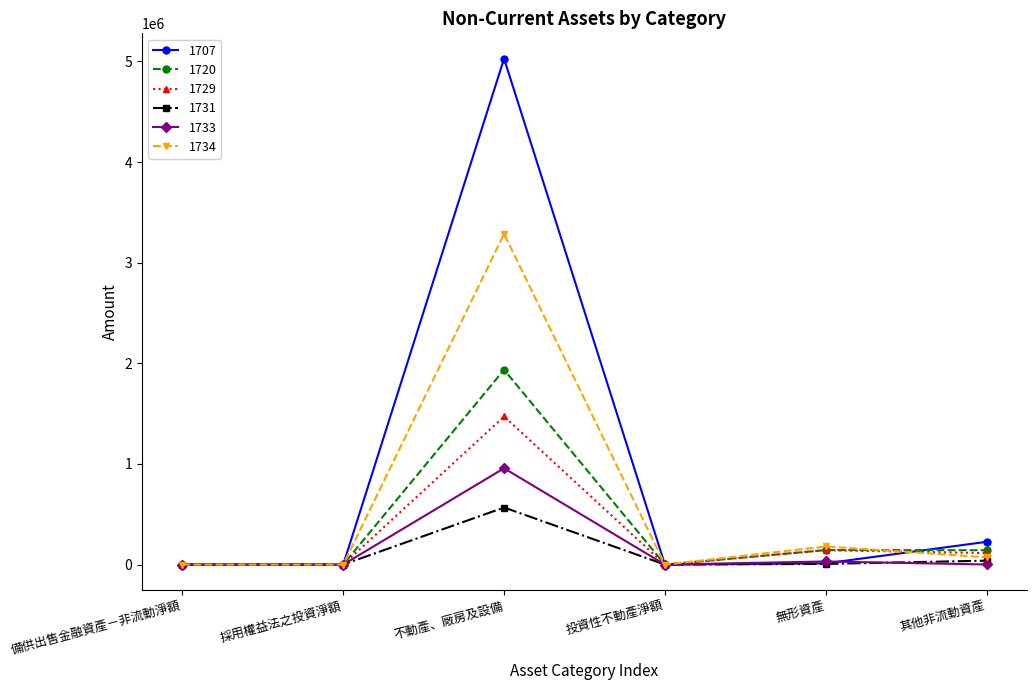

What are all the series names shown in the legend?

1707, 1720, 1729, 1731, 1733, 1734